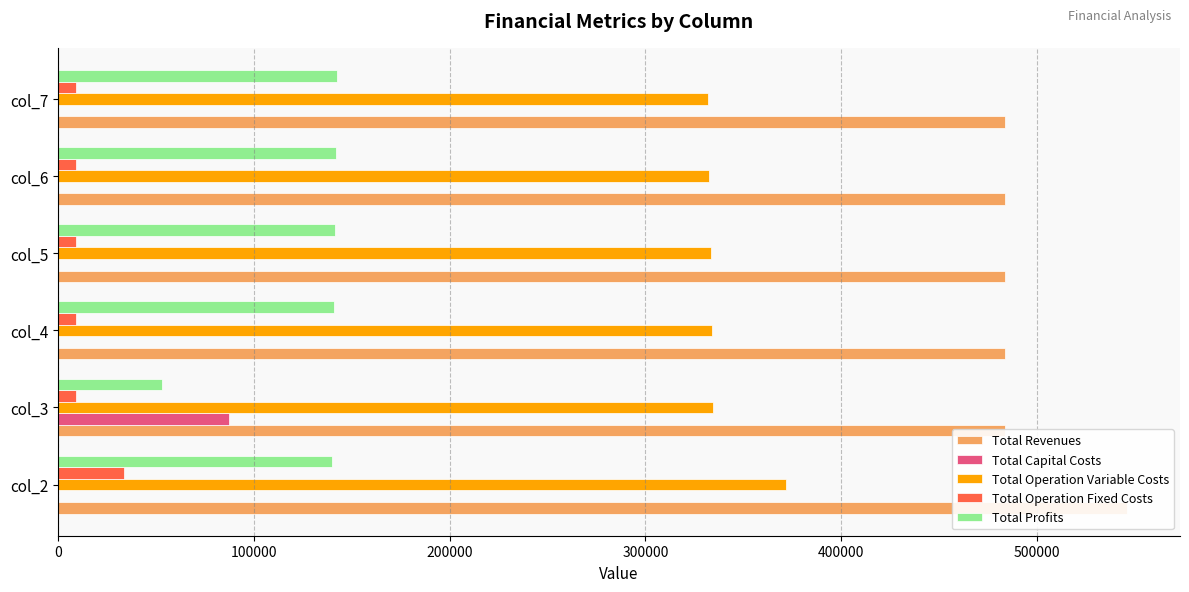

List the series in order of their peak value, lowest first.

Total Operation Fixed Costs, Total Capital Costs, Total Profits, Total Operation Variable Costs, Total Revenues